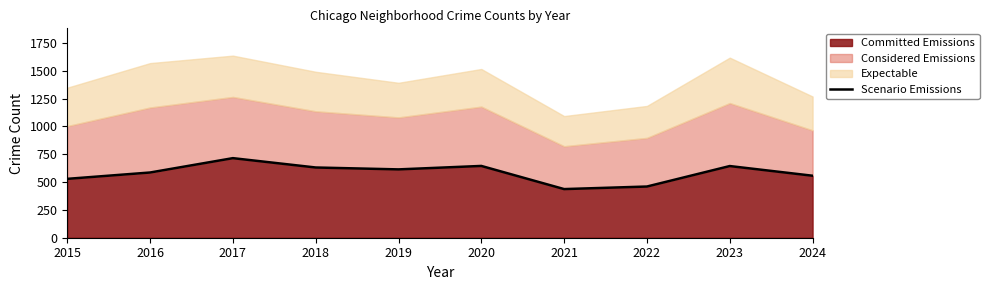

How many data points does each series have?

10